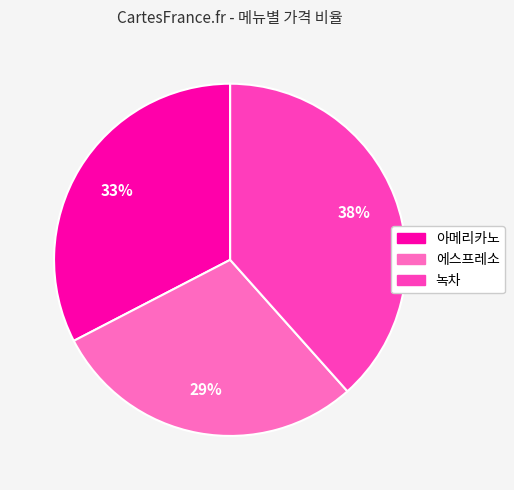

Which has a higher value, 녹차 or 아메리카노?

녹차